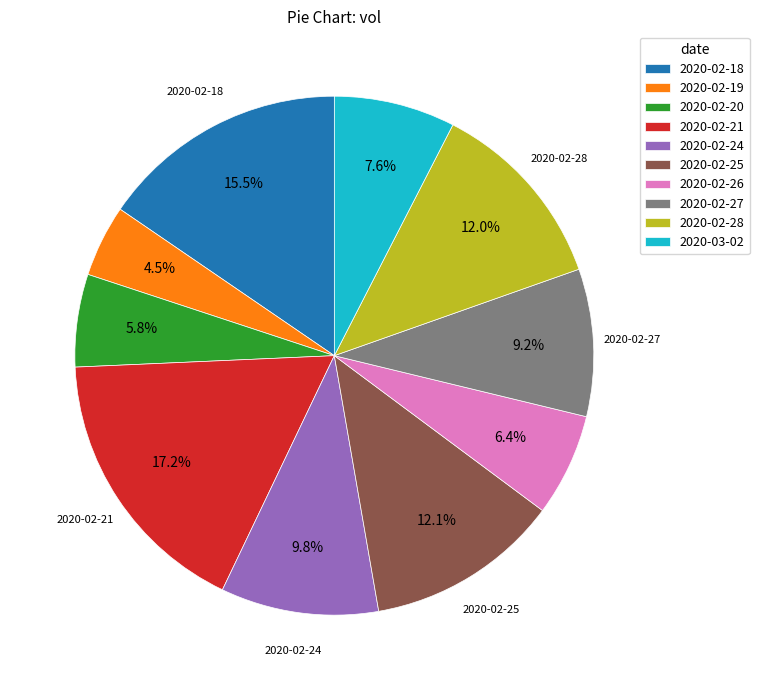

Does 2020-02-28 represent more than half of the total?

No